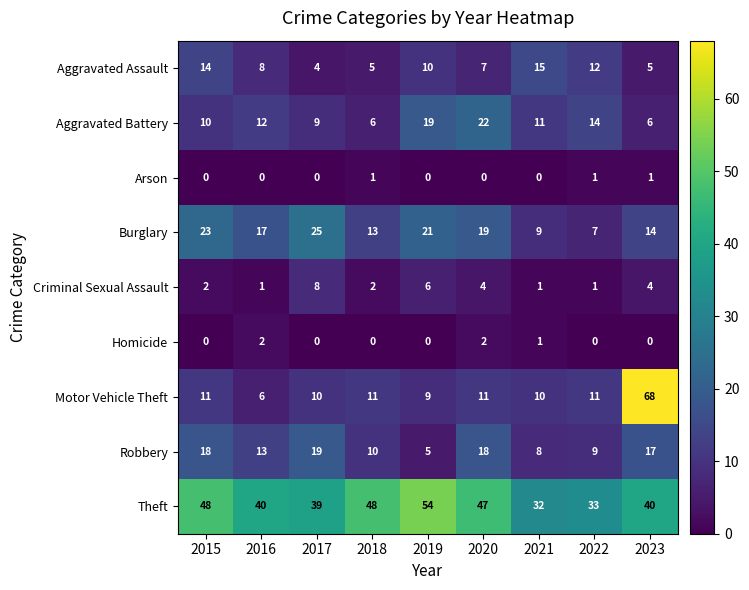

What is the difference between the maximum and minimum values in the Burglary series?

18